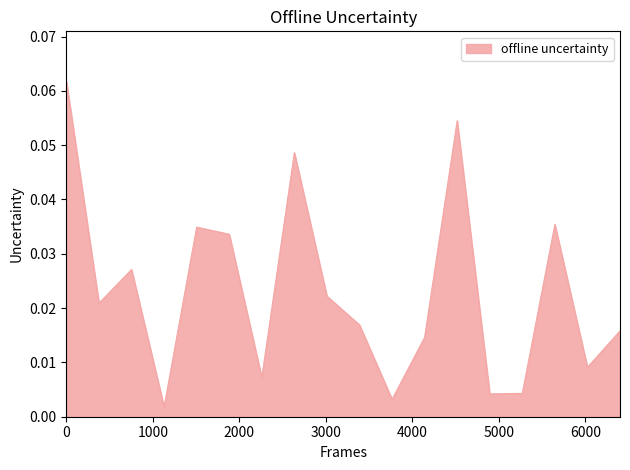

True or false: the data shows 0.0 at גליל 5904.

False